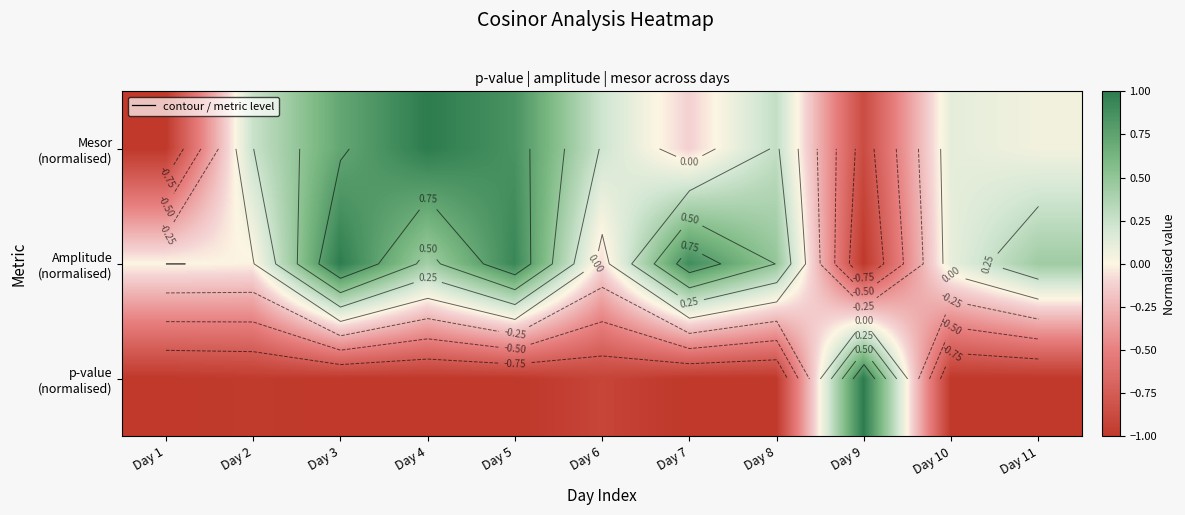

At which label is Mesor (normalised) closest to 0?

Day 11